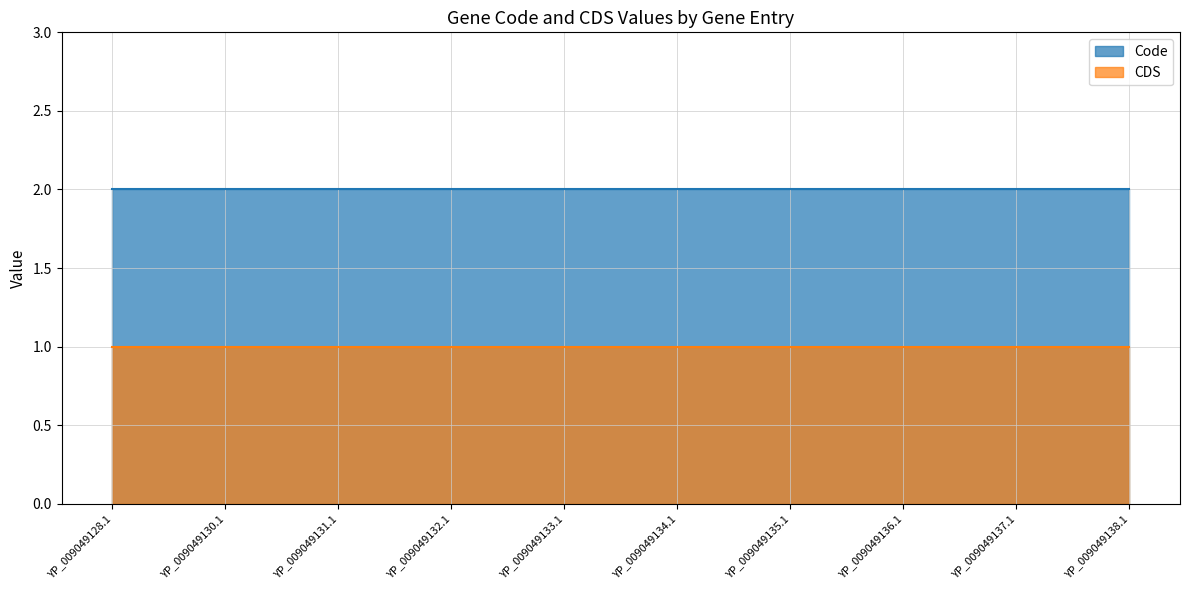

Between YP_009049138.1 and YP_009049137.1, which is larger?

YP_009049138.1